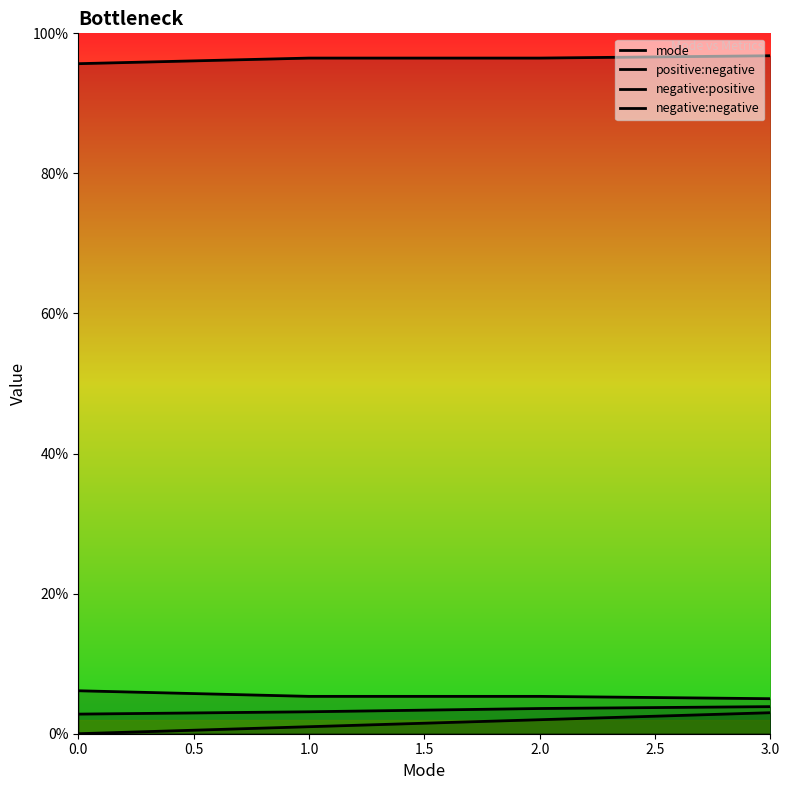

What position from the left is 2.0?

3